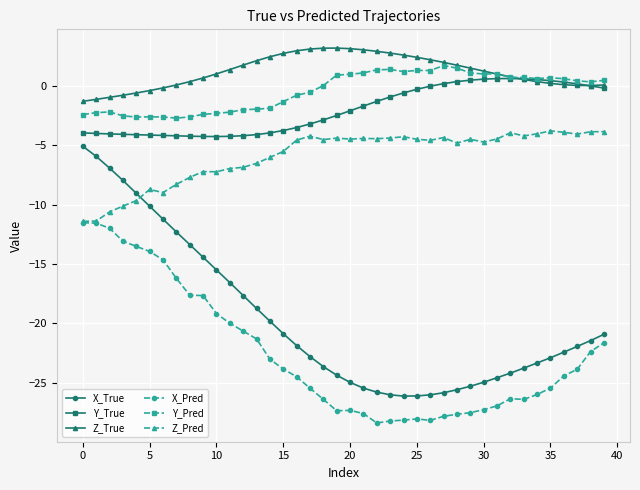

What is the minimum value shown in the chart?

-28.4